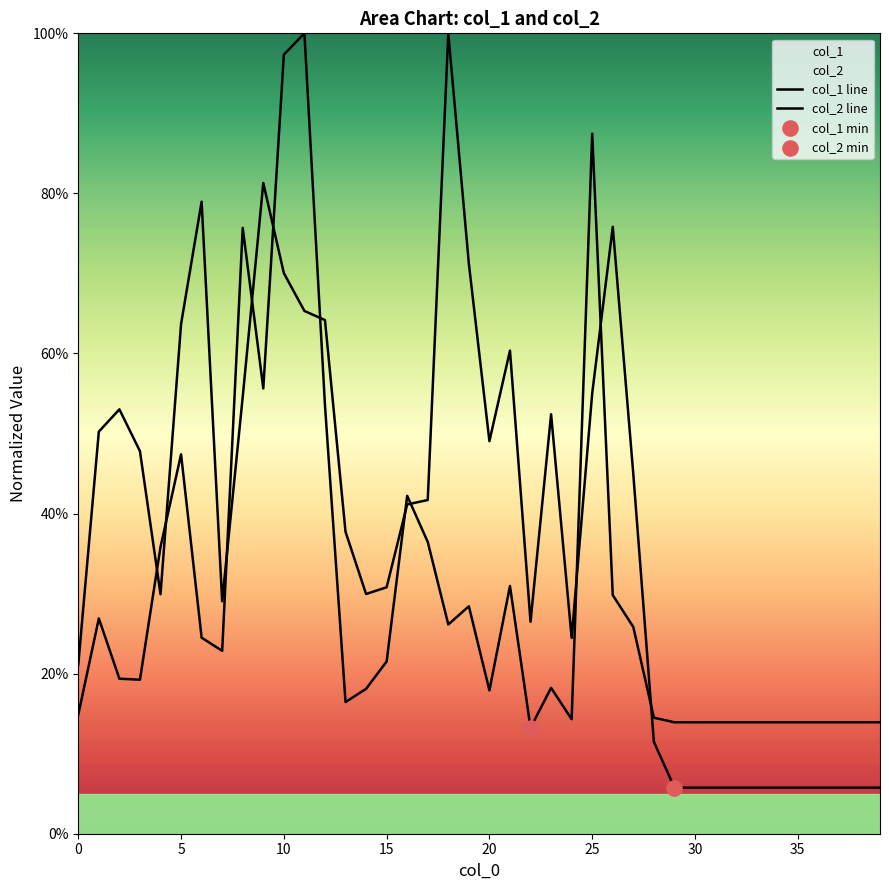

At how many categories does at least one series exceed 0?

40